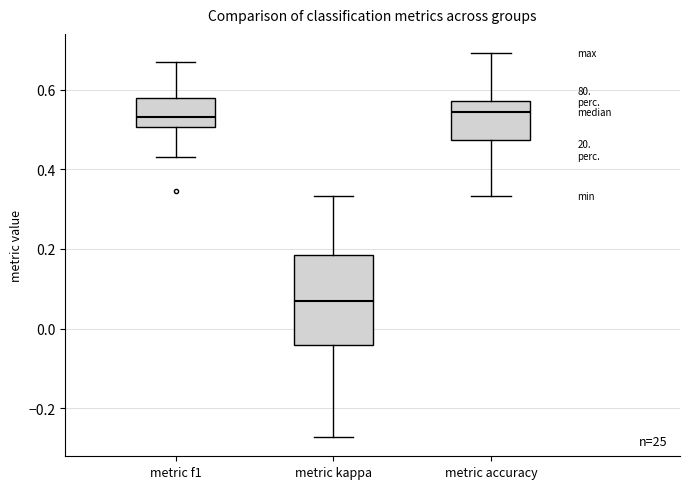

Reading left to right, read every box against the y-axis: the position of its median line, the range the box covers, and the ends of its whiskers. The values are not printed on the chart, so give them approximately, as read against the axis.

metric f1: median 0.54, box 0.50 to 0.58, whiskers 0.44 to 0.68
metric kappa: median 0.06, box -0.04 to 0.18, whiskers -0.28 to 0.34
metric accuracy: median 0.54, box 0.48 to 0.58, whiskers 0.34 to 0.70